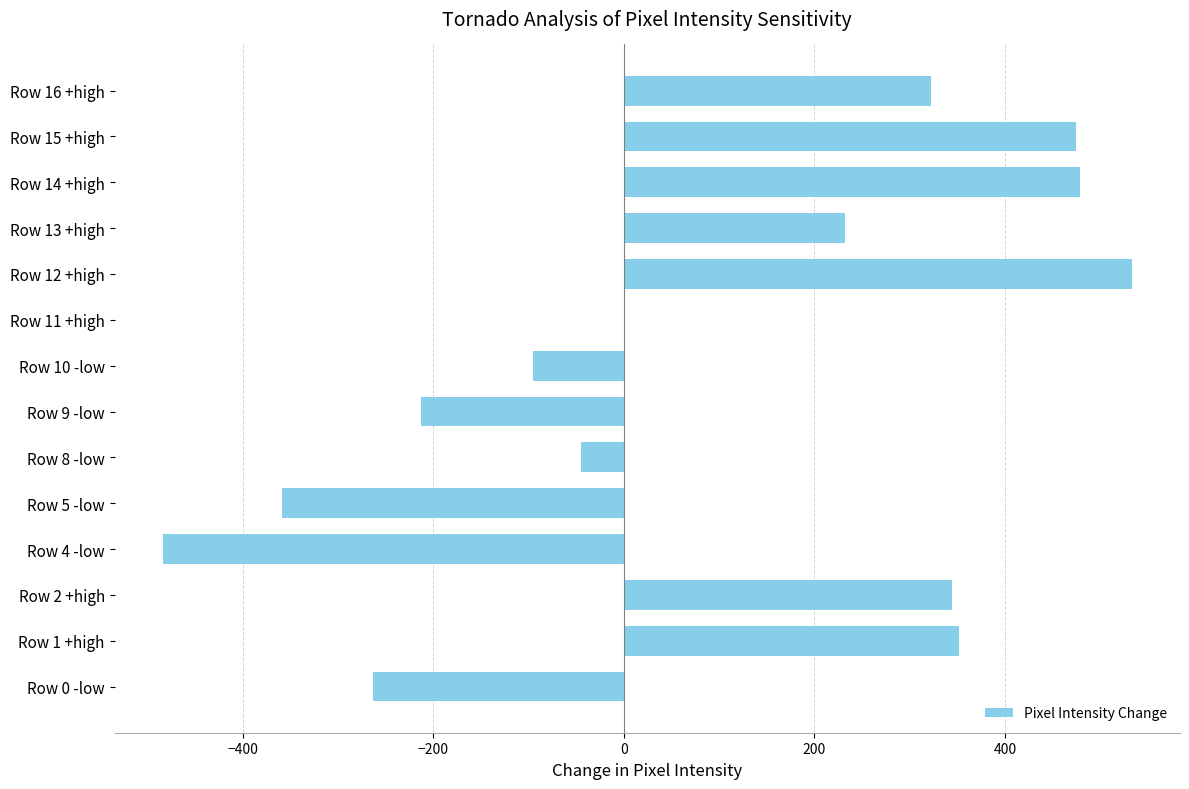

Count the number of data series in this chart.

1